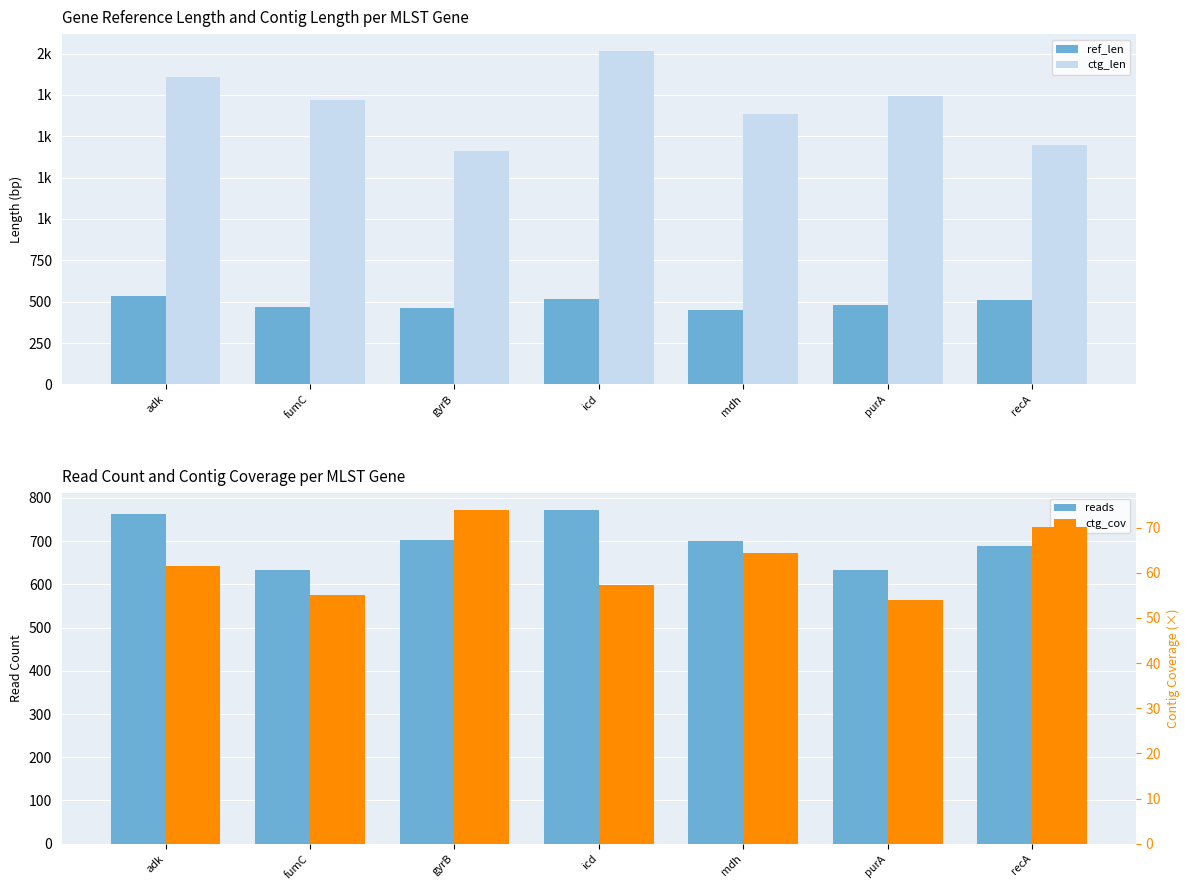

What is the label of the 4th bar from the left?

icd